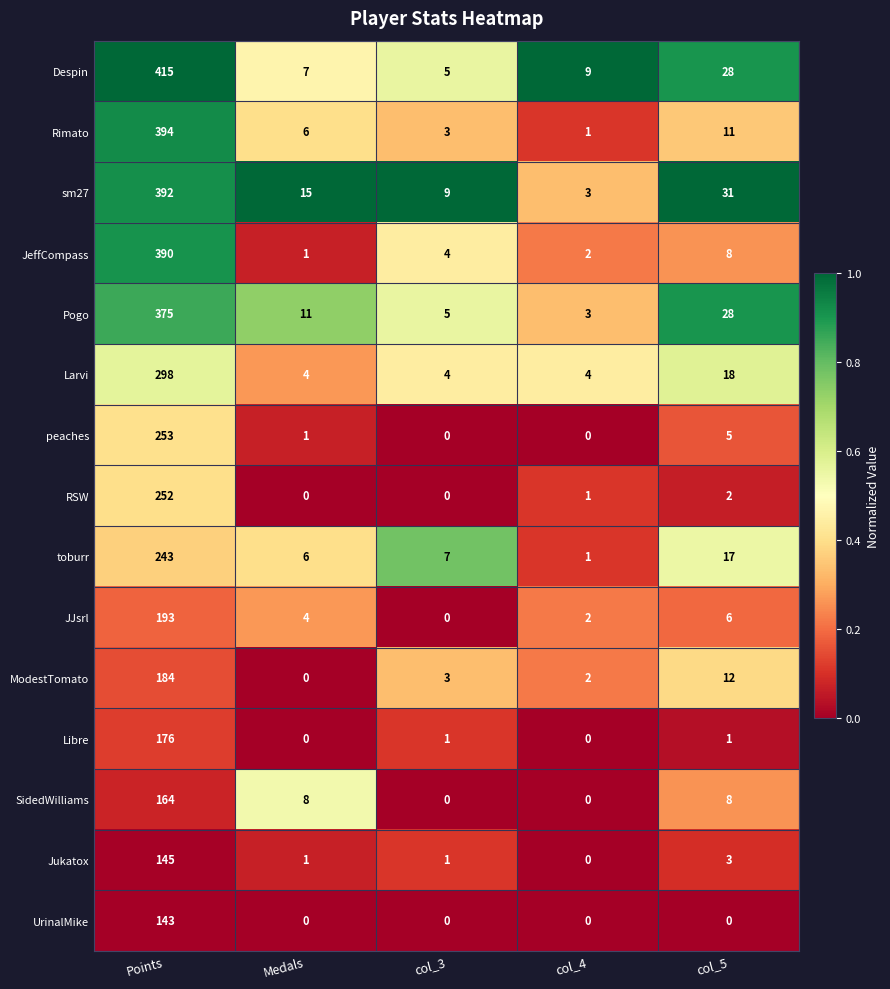

Which series has the largest range (max minus min)?

Despin